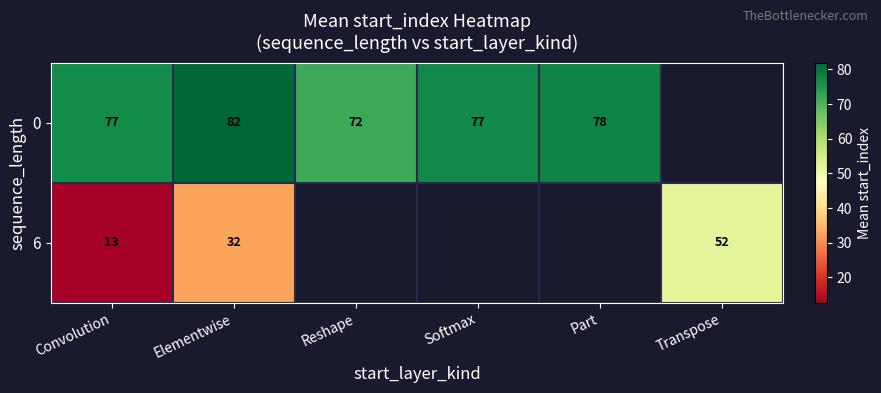

Where is 6 nearest to the value 32?

Elementwise